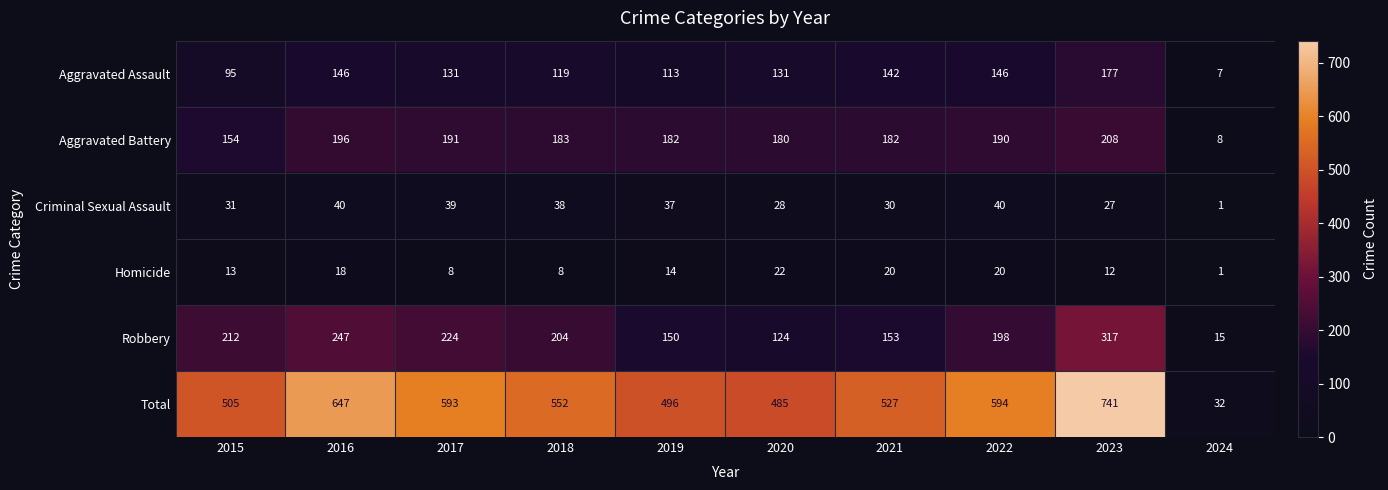

Is it true that Homicide equals 29 at 2020?

False